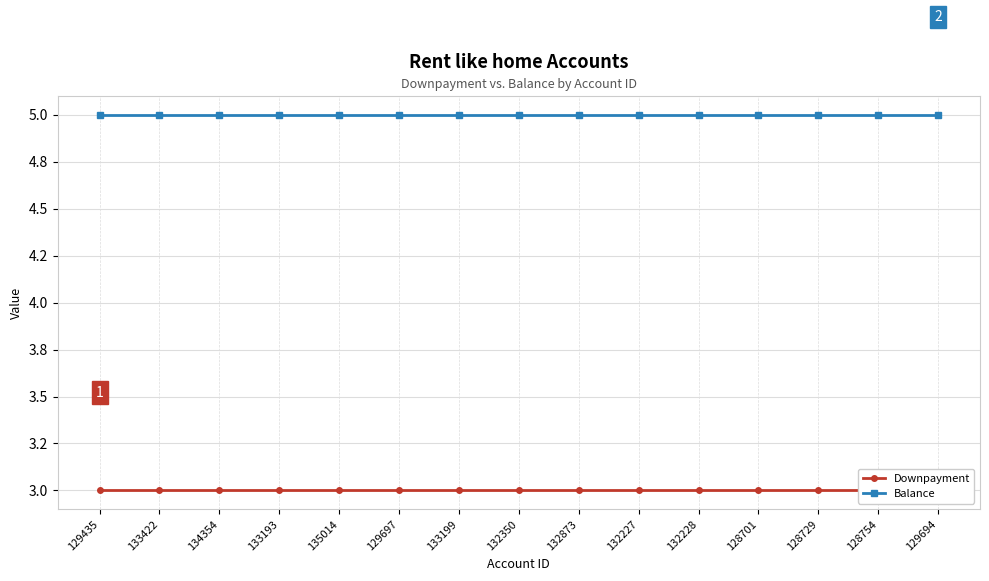

How many data points does each series have?

15